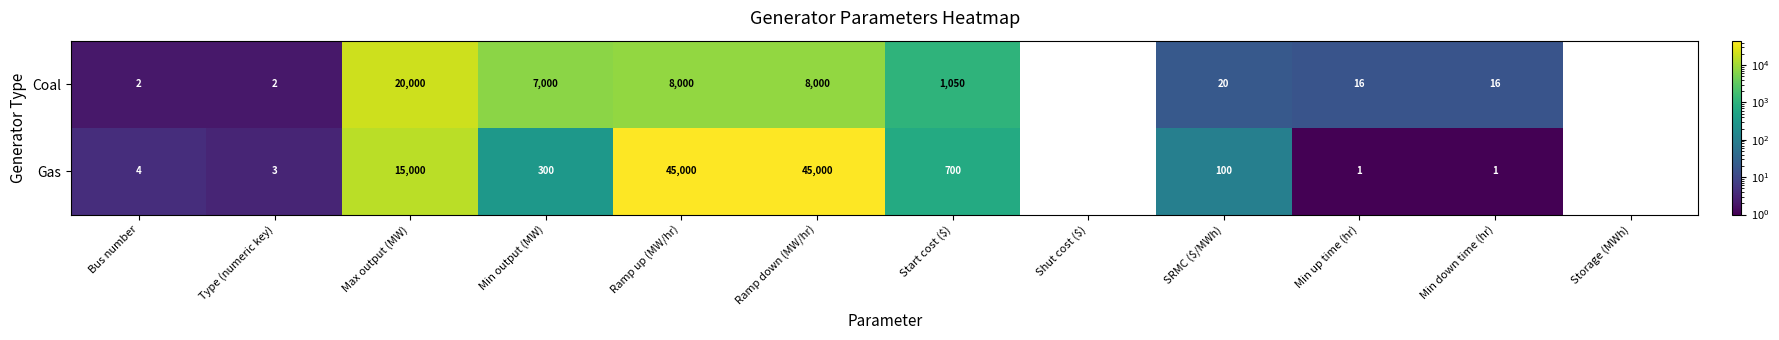

Is the value of Coal at Start cost ($) greater than the value of Gas at Bus number?

Yes